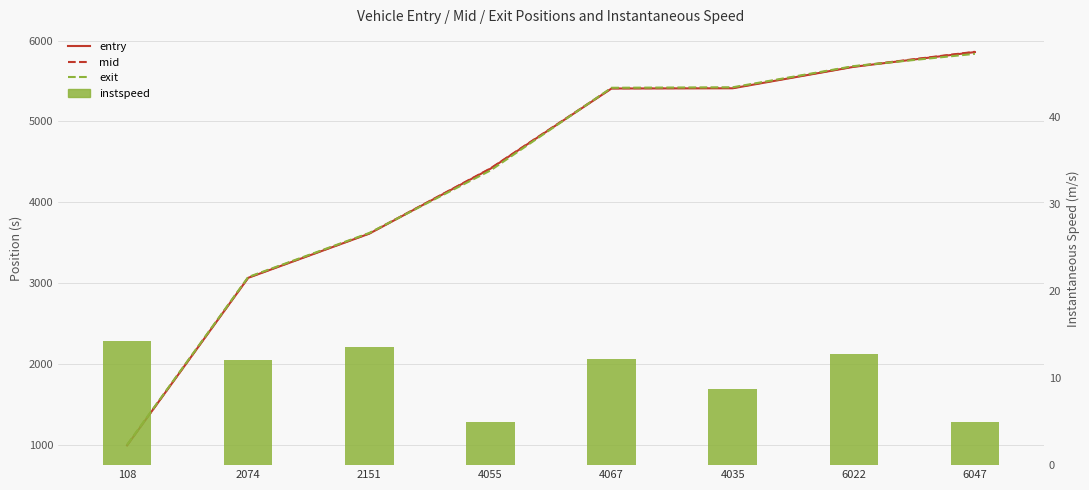

What position from the right is 6047?

1